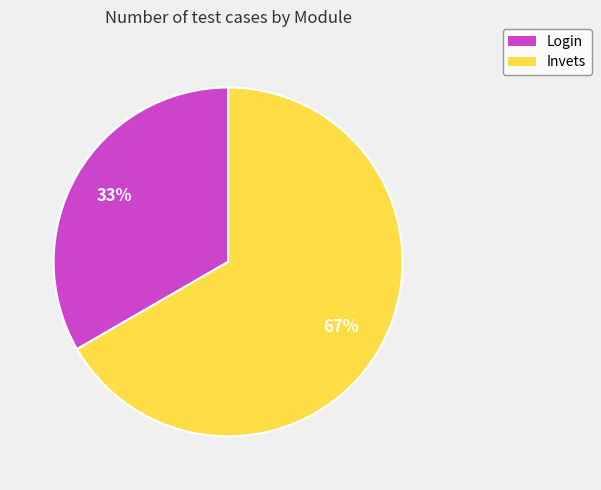

Approximately how many times larger is the value at Invets compared to Login?

2.0